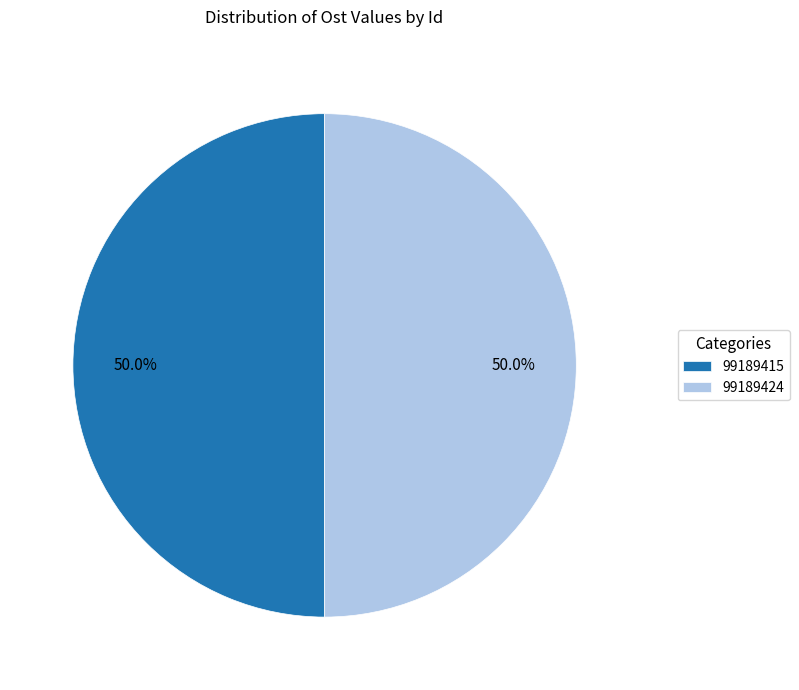

Is it true that 99189424 is 55% of the pie?

False